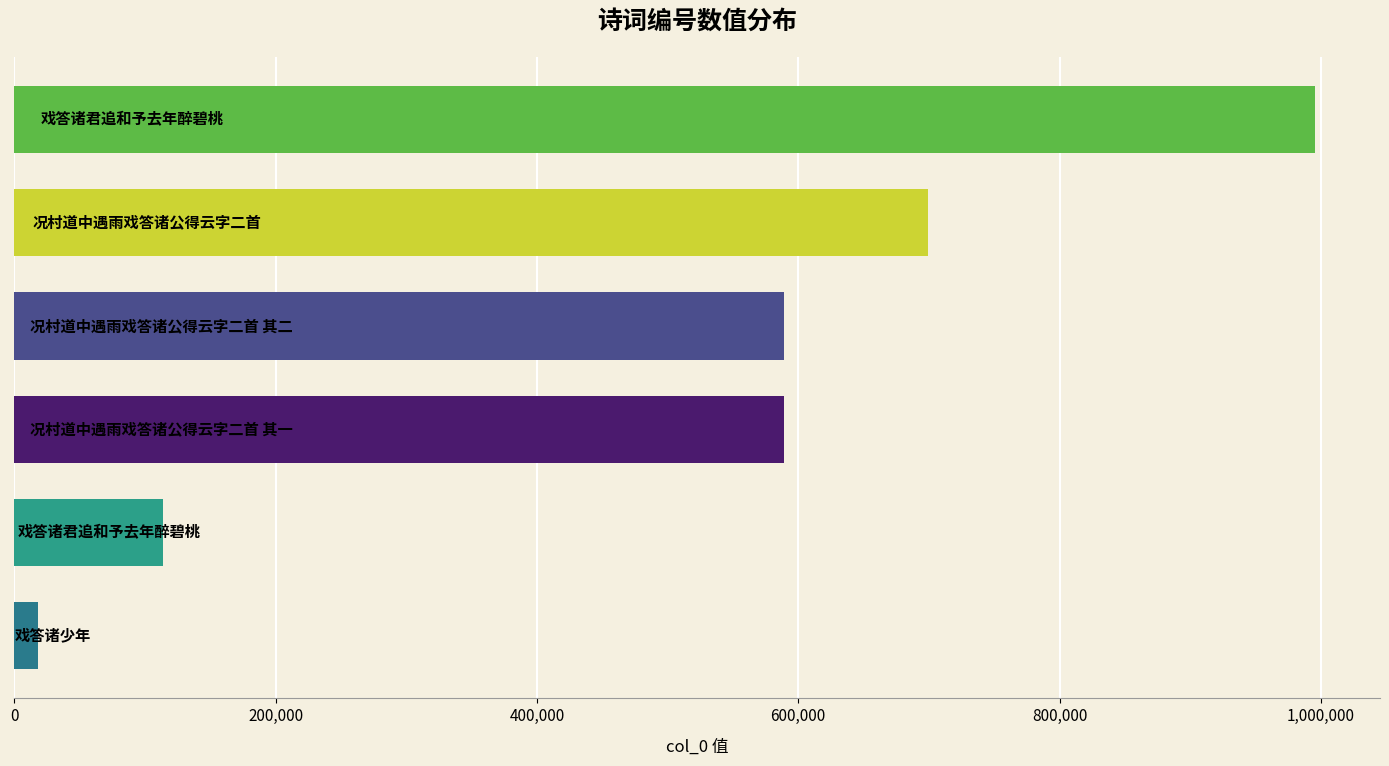

How many categories are shown in the chart?

6